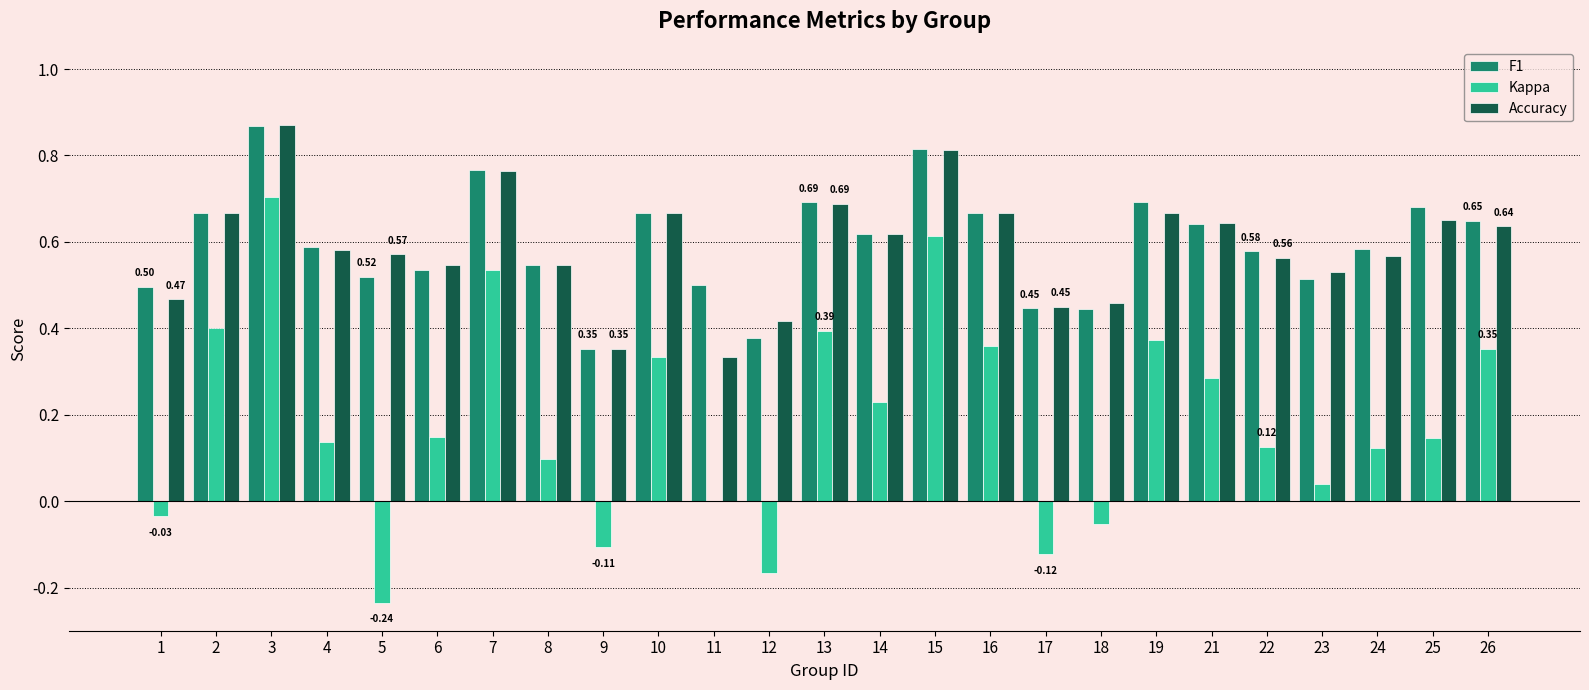

Between 25 and 26, which series saw the biggest shift?

Kappa